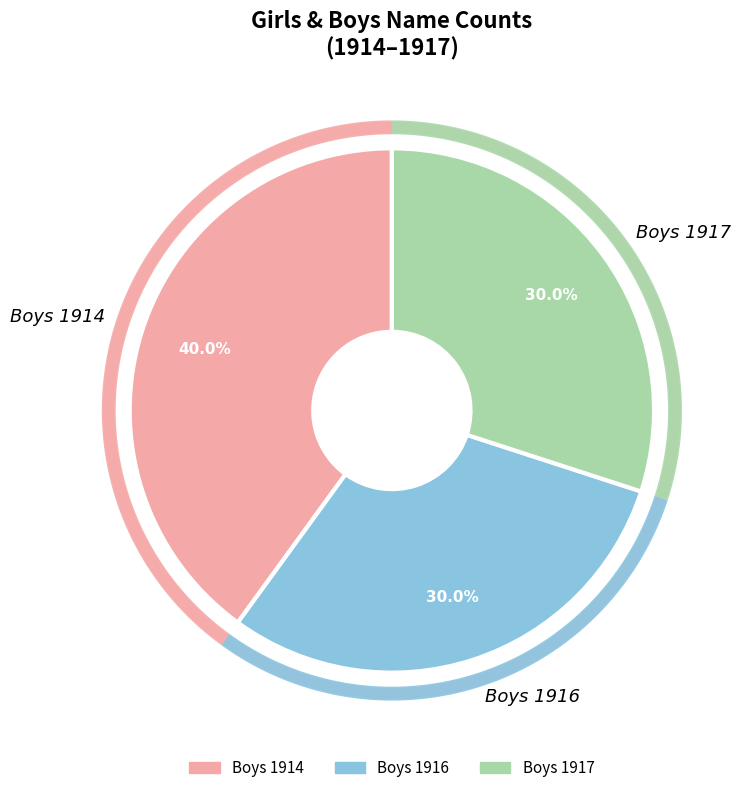

The 1919 slice represents 0% of the pie. True or false?

True